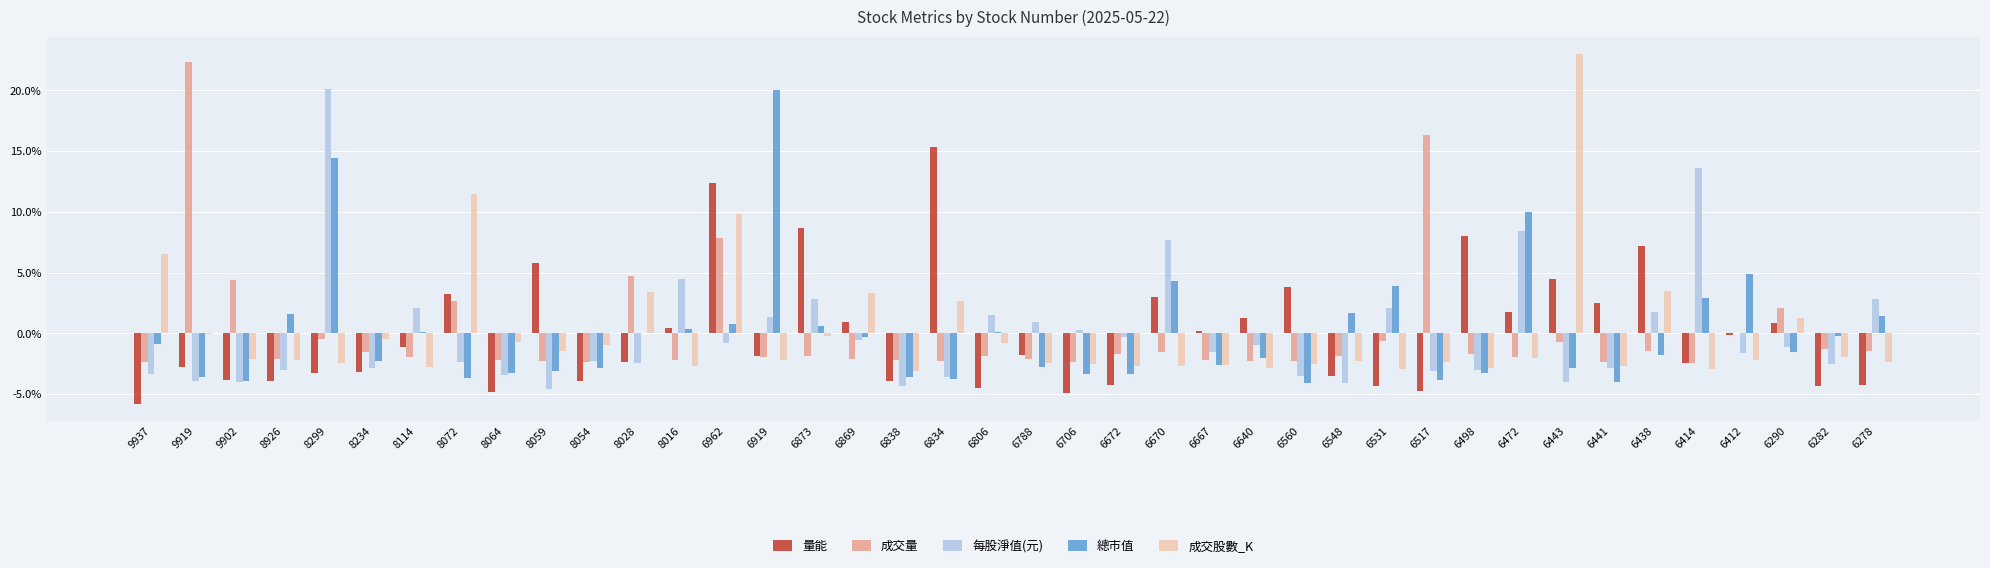

True or false: 每股淨值(元) has a value of 0.0 at 6278.

False